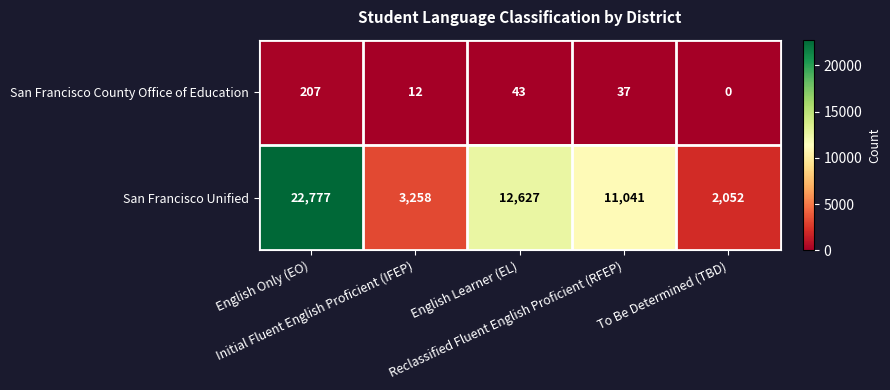

What is the average value of the San Francisco Unified series?

10351